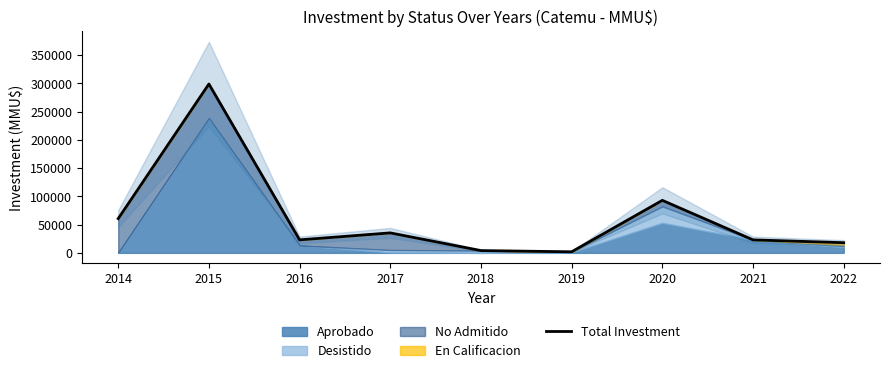

What is the maximum value for Total Investment?

298947